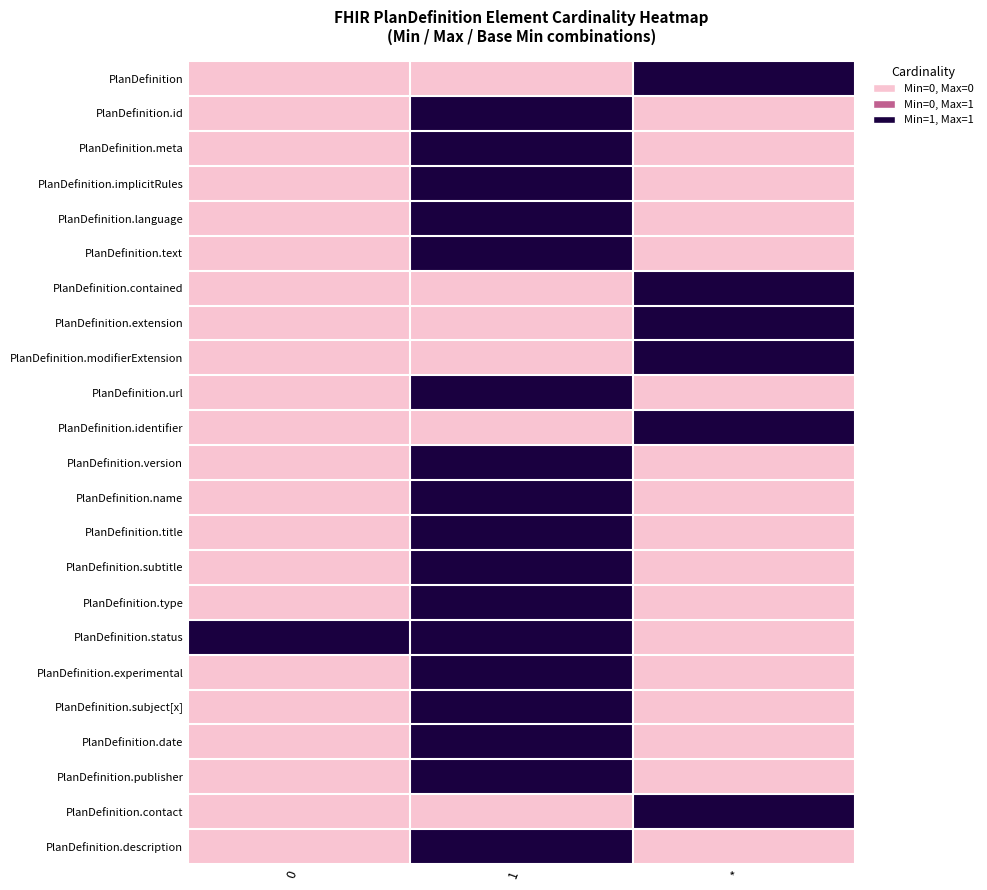

At which category is the sum across all series the highest?

1